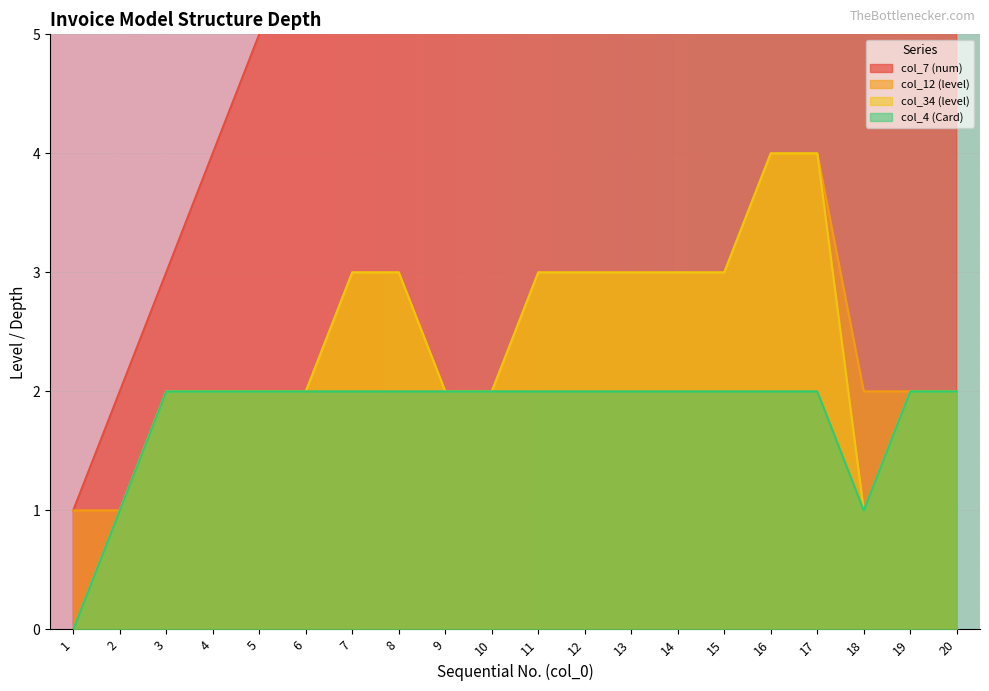

Between 3 and 10, which series saw the biggest shift?

col_7 (num)